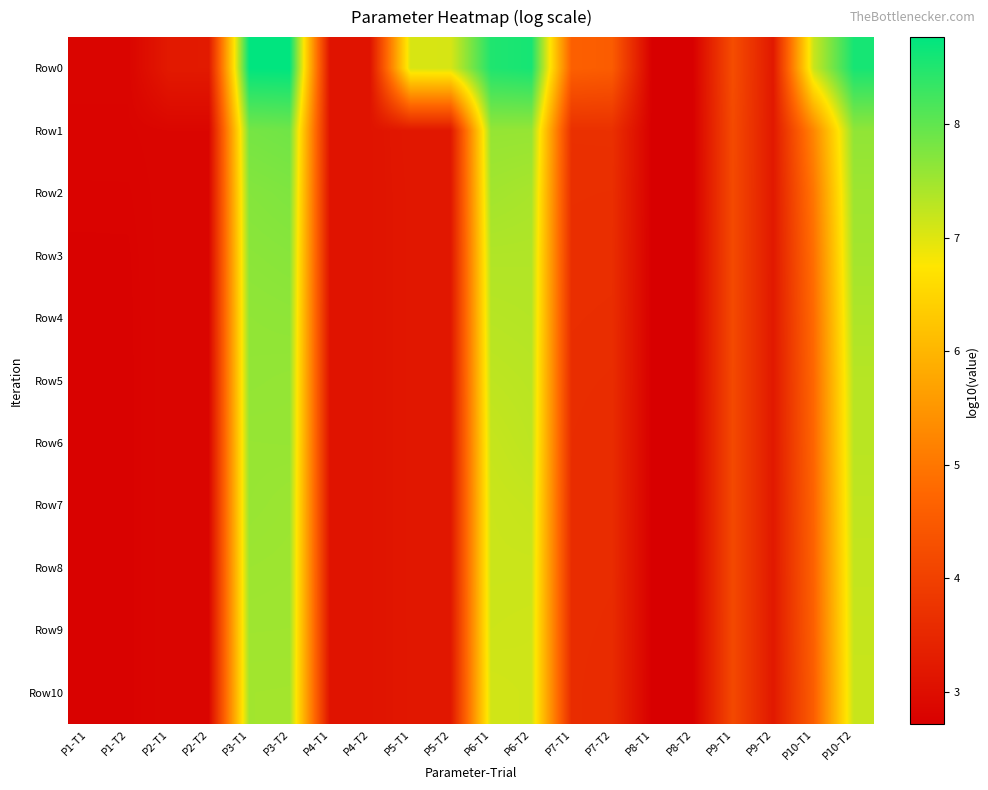

At P1-T2, list the series in order from largest to smallest.

Row0, Row1, Row2, Row3, Row4, Row5, Row6, Row7, Row8, Row9, Row10